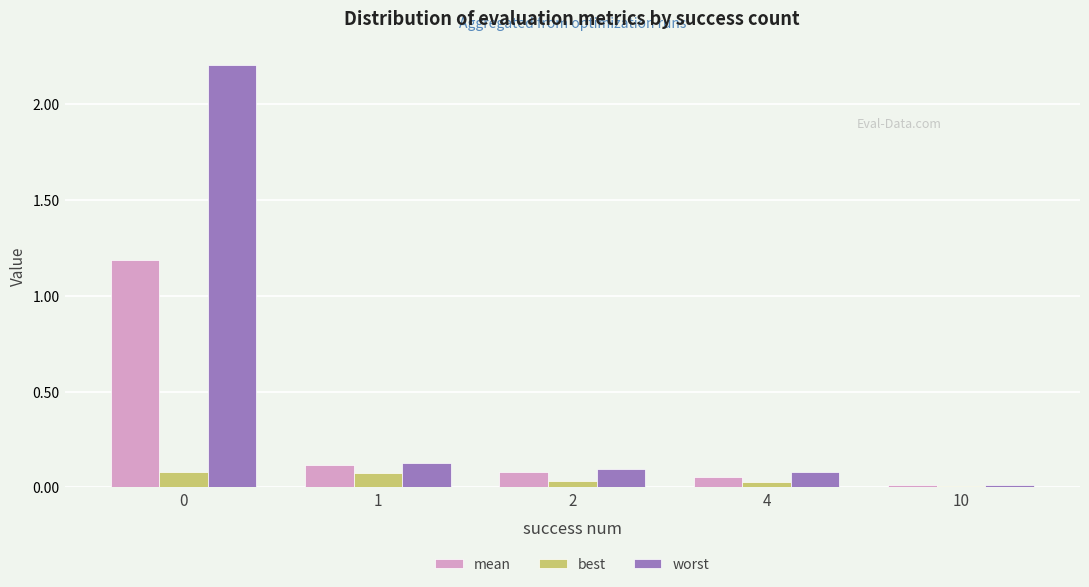

True or false: best has a value of 0.0 at 10.

True